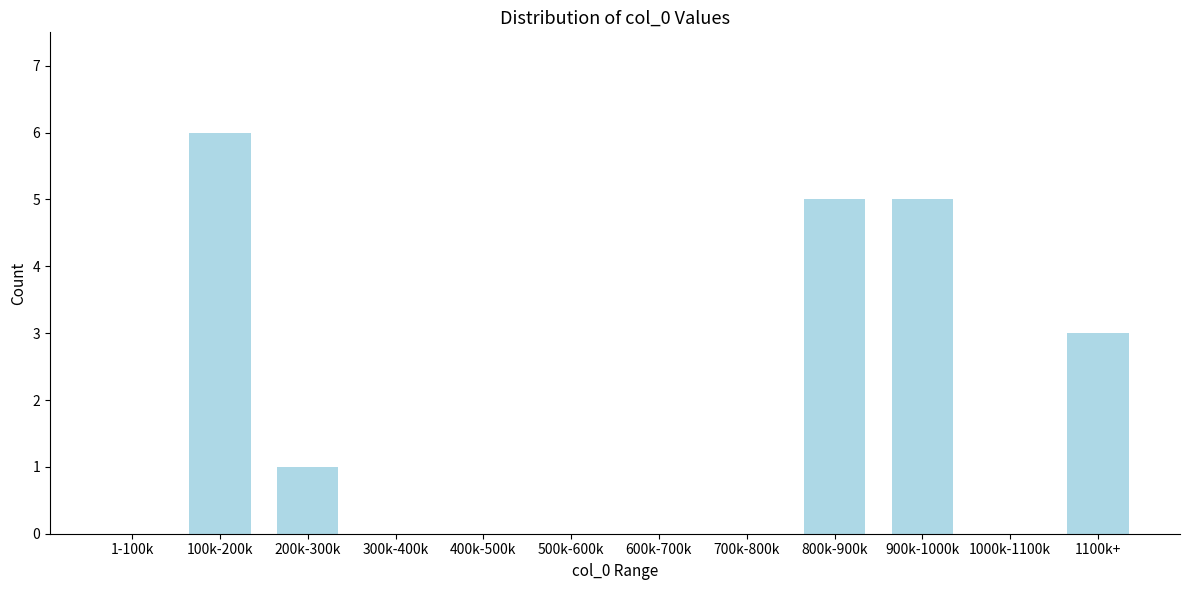

Reading left to right, list all the values displayed in this chart.

1-100k=0	100k-200k=6	200k-300k=1	300k-400k=0	400k-500k=0	500k-600k=0	600k-700k=0	700k-800k=0	800k-900k=5	900k-1000k=5	1000k-1100k=0	1100k+=3